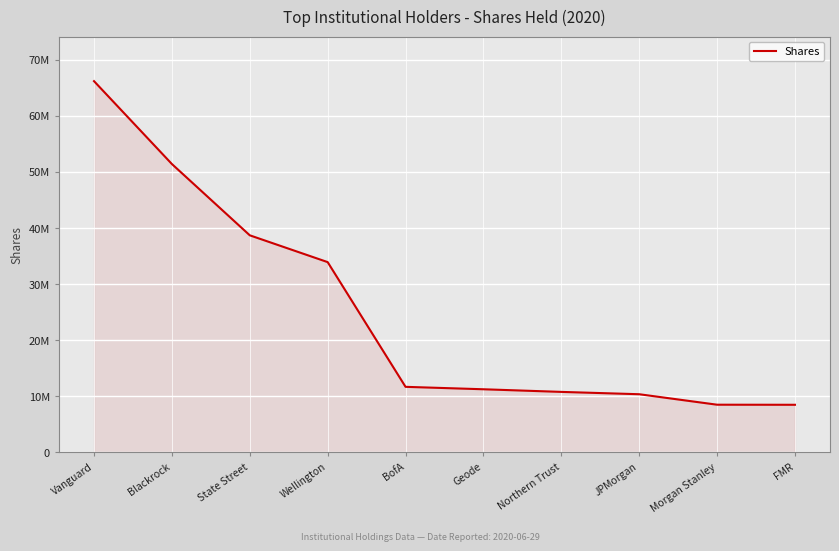

What is the label of the 6th point from the left?

Geode